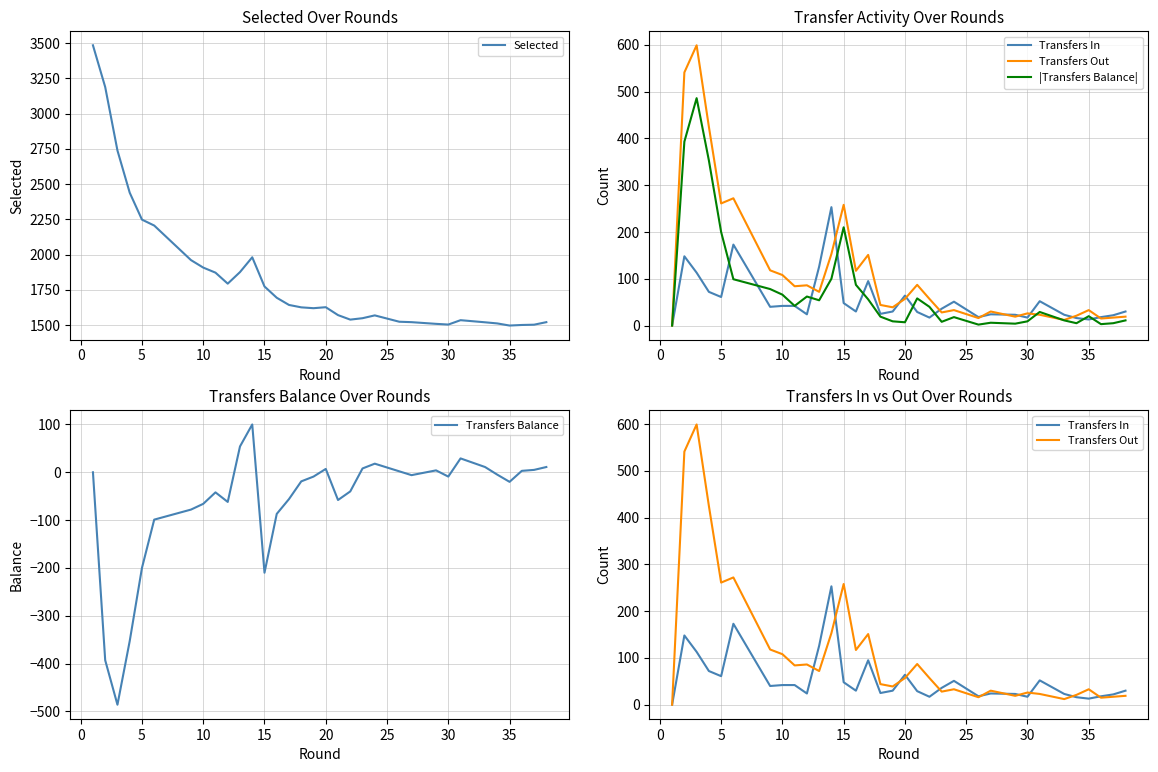

Which series has the largest range (max minus min)?

Selected